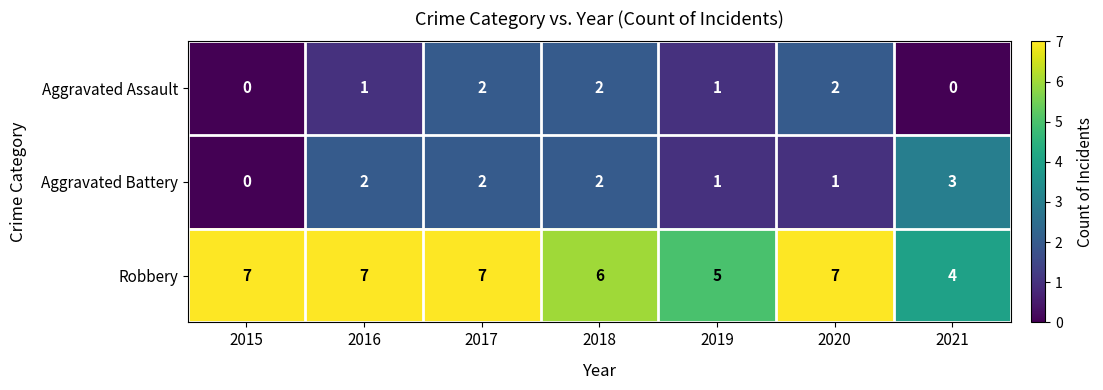

What value does the Robbery series have at 2015?

7